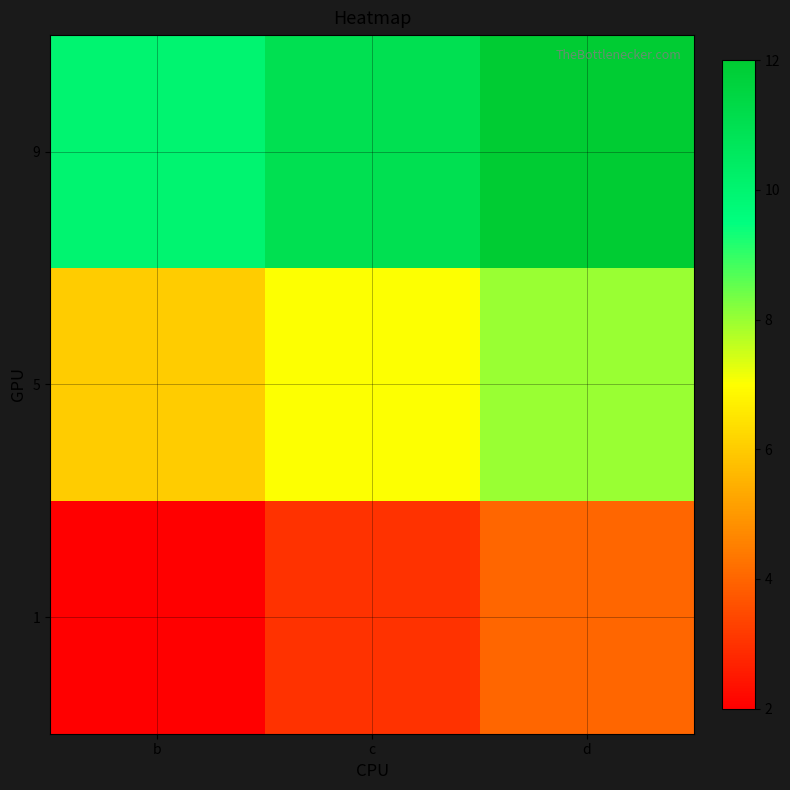

Which series changed the most between b and d?

1